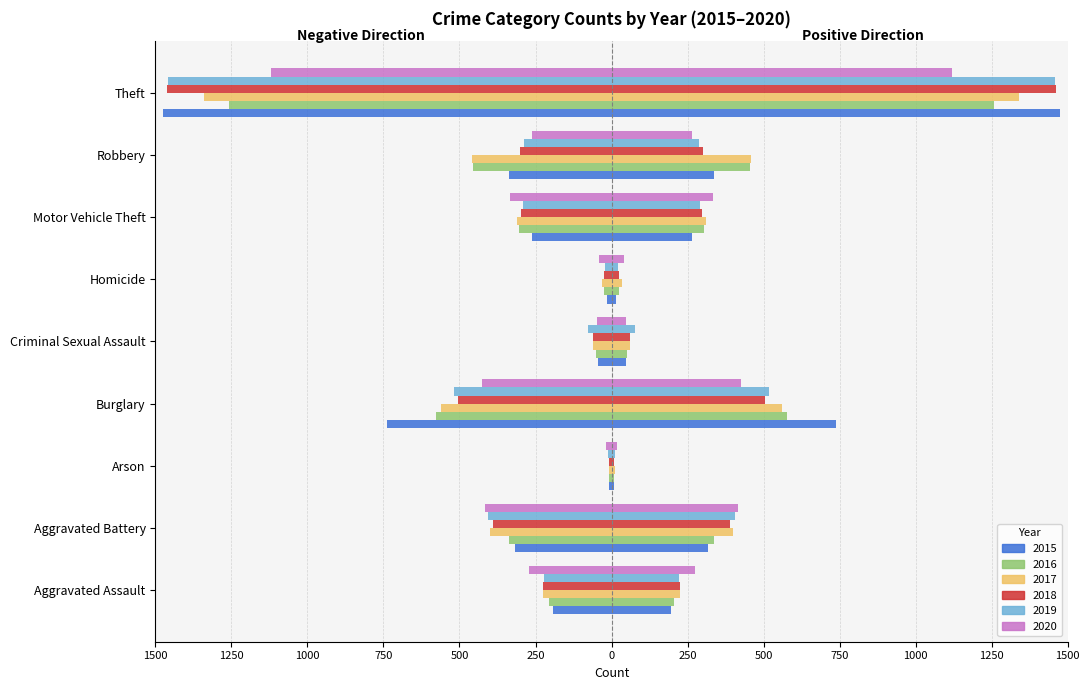

What is the difference between the 2015 values at Burglary and Arson?

729